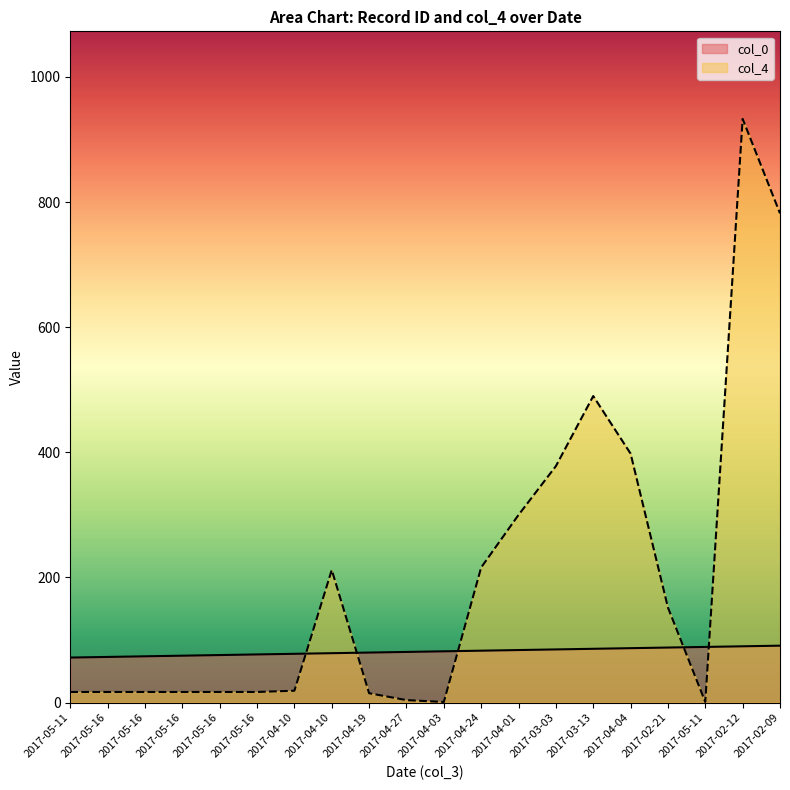

Which series has the largest range (max minus min)?

col_4